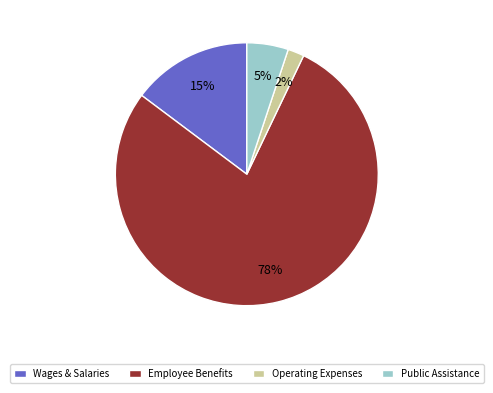

To the nearest percent, what portion does Operating Expenses represent?

2%